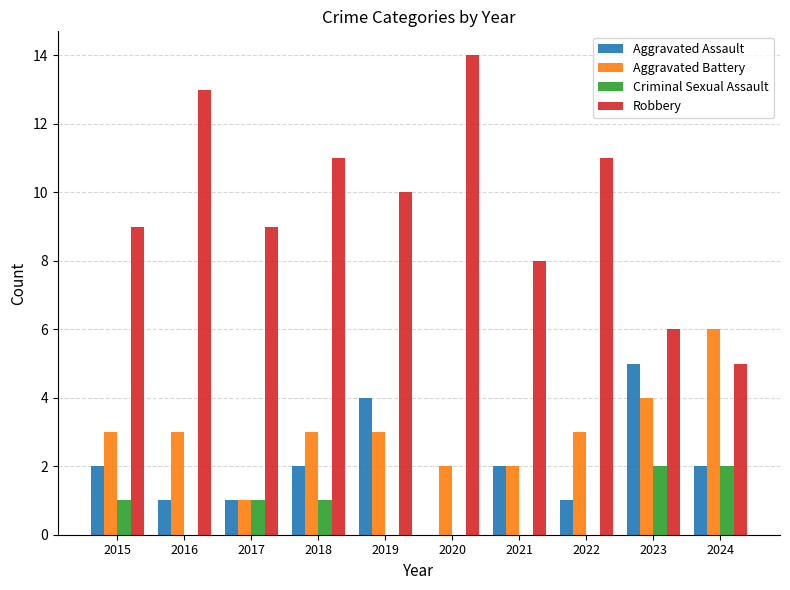

Reading left to right, list all the values displayed in this chart.

Aggravated Assault: 2	1	1	2	4	0	2	1	5	2
Aggravated Battery: 3	3	1	3	3	2	2	3	4	6
Criminal Sexual Assault: 1	0	1	1	0	0	0	0	2	2
Robbery: 9	13	9	11	10	14	8	11	6	5